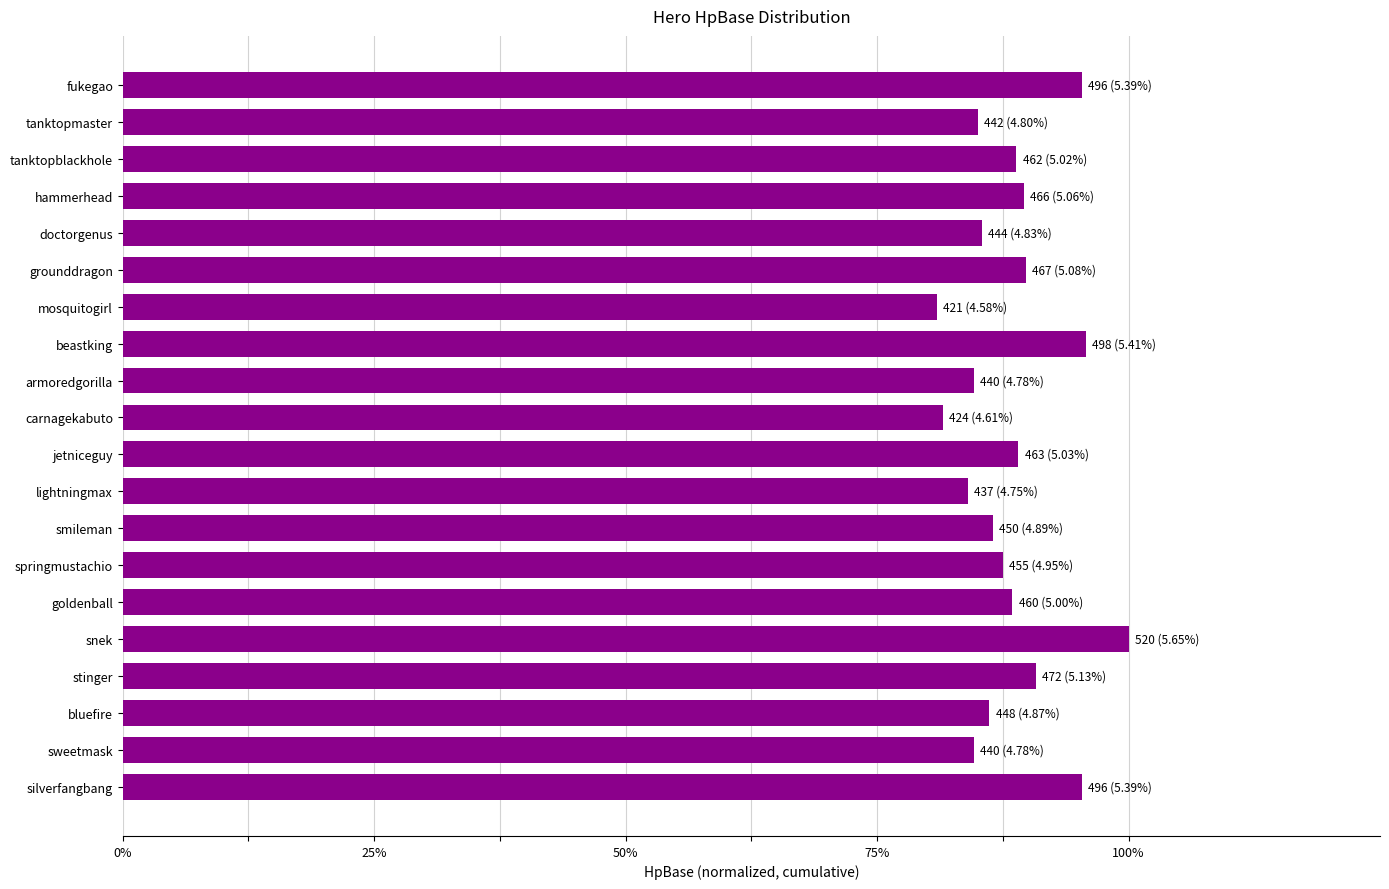

Are the bars horizontal?

Yes